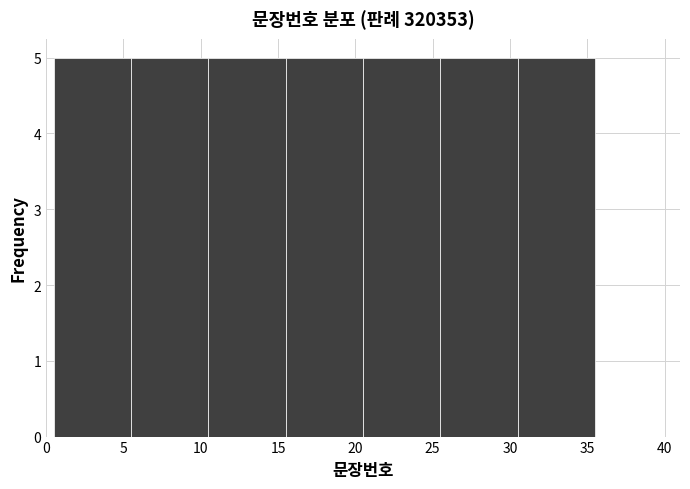

Reading left to right, transcribe this chart: for each bar, give the range it covers on the x-axis and its height. The values are not printed on the chart, so give them approximately, as read against the axis.

0.5 to 5.5: 5
5.5 to 10.5: 5
10.5 to 15.5: 5
15.5 to 20.5: 5
20.5 to 25.5: 5
25.5 to 30.5: 5
30.5 to 35.5: 5